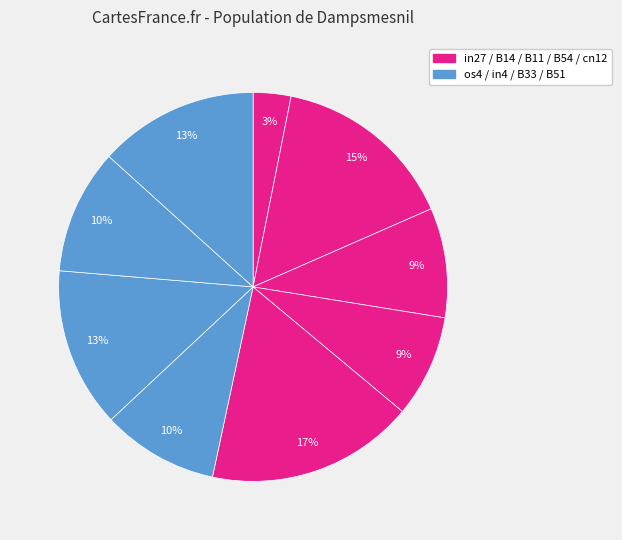

Count the number of slices in the pie.

9